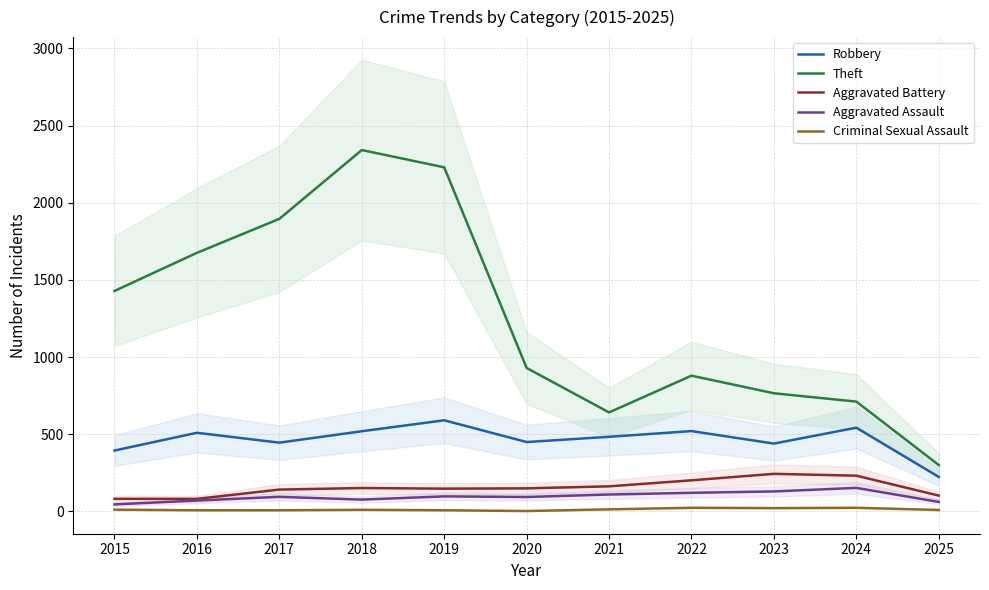

What is the sum of all Theft values?

13804